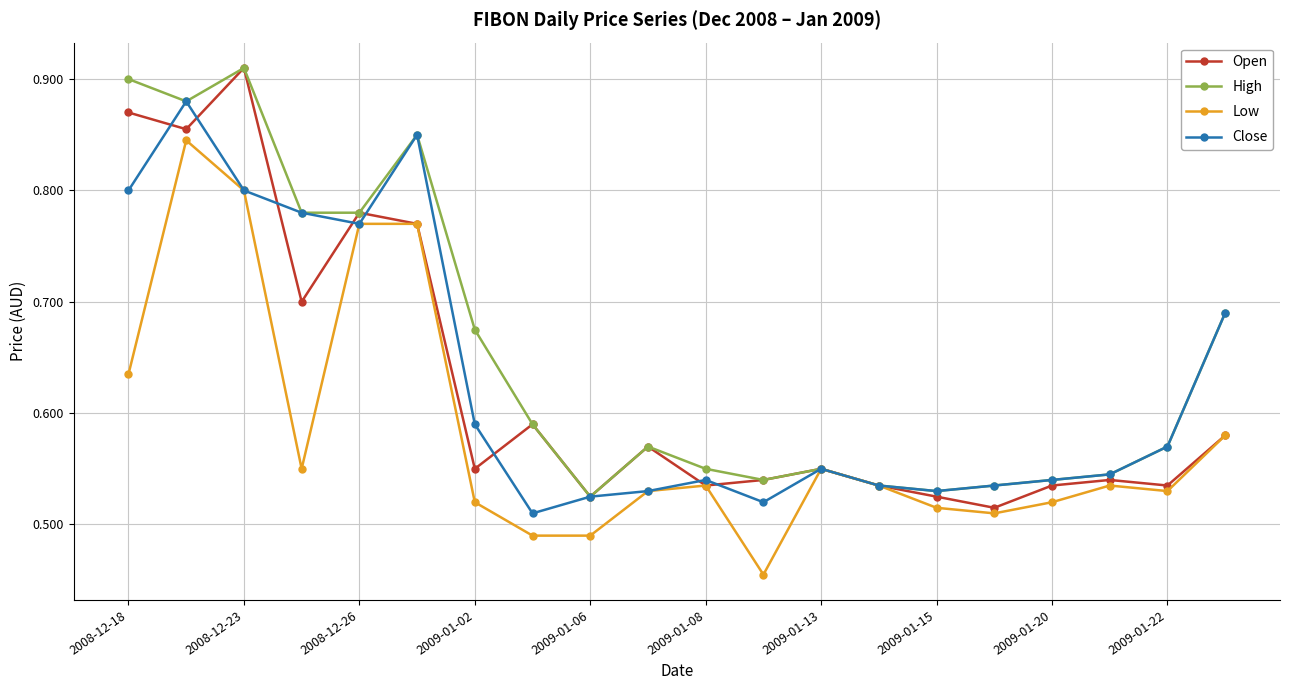

Count the Open values in the range 0 to 1.

20